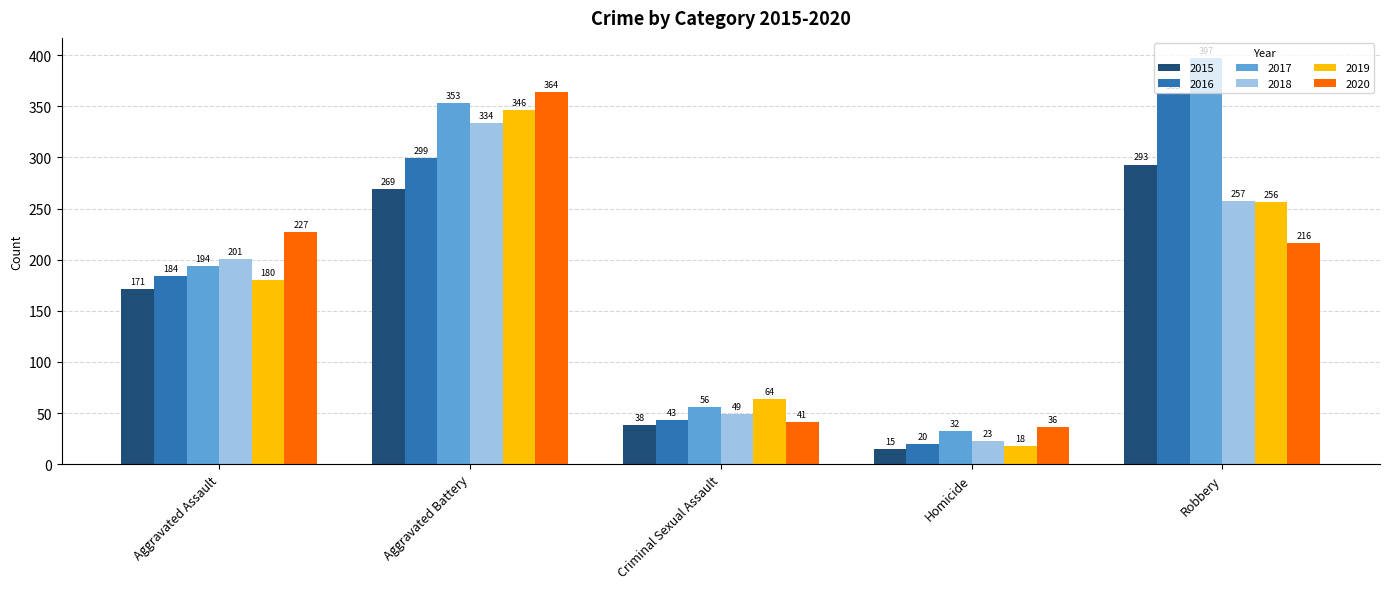

The 2020 series shows 377 at Robbery. True or false?

False